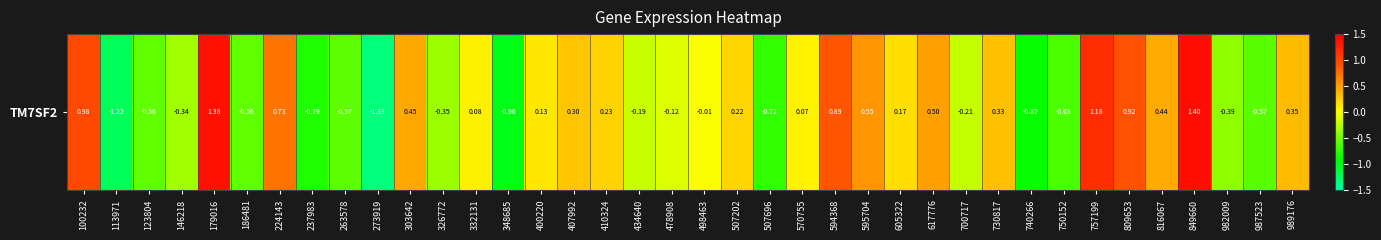

Rank the categories by value from lowest to highest.

273919, 113971, 348685, 740266, 237983, 507696, 750152, 987523, 263578, 123804, 186481, 982009, 326772, 146218, 700717, 434640, 478908, 498463, 570755, 332131, 400220, 605322, 507202, 410324, 407992, 730817, 989176, 816067, 303642, 617776, 595704, 224143, 594368, 809653, 100232, 757199, 179016, 849660